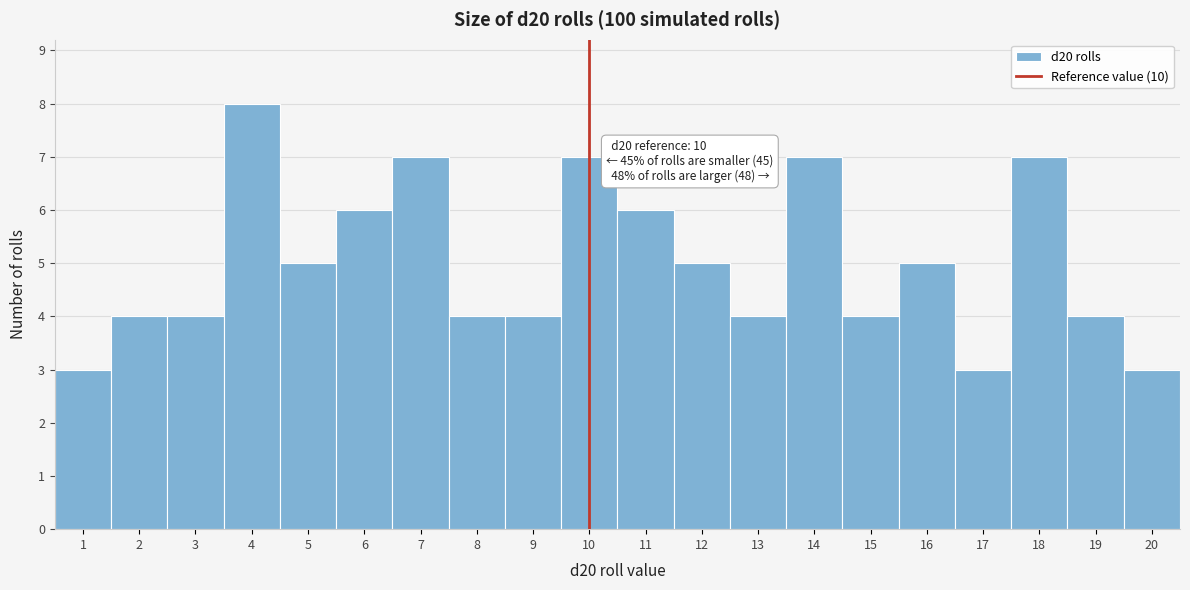

Over which range of the x-axis is the bar tallest?

3.5 to 4.5